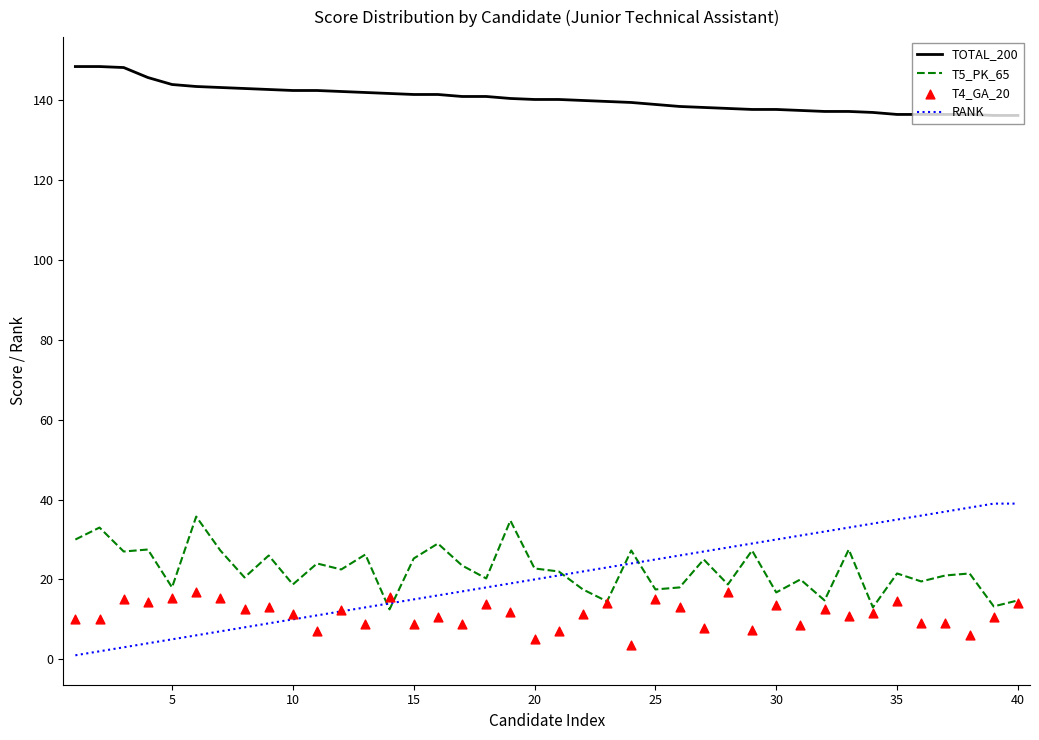

Which series reaches the minimum Y coordinate?

RANK